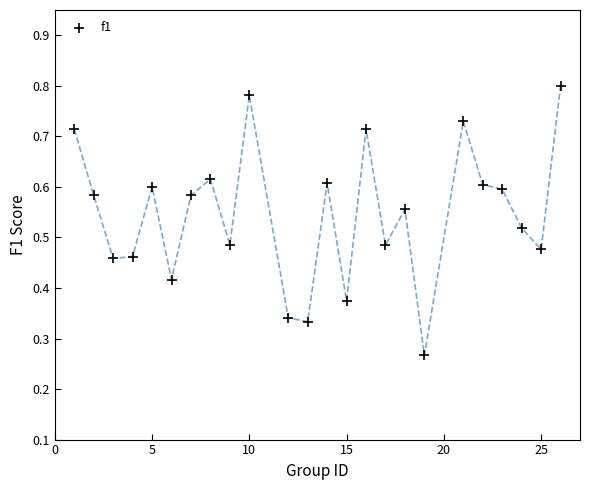

What is the range of X values (max minus min)?

25.0